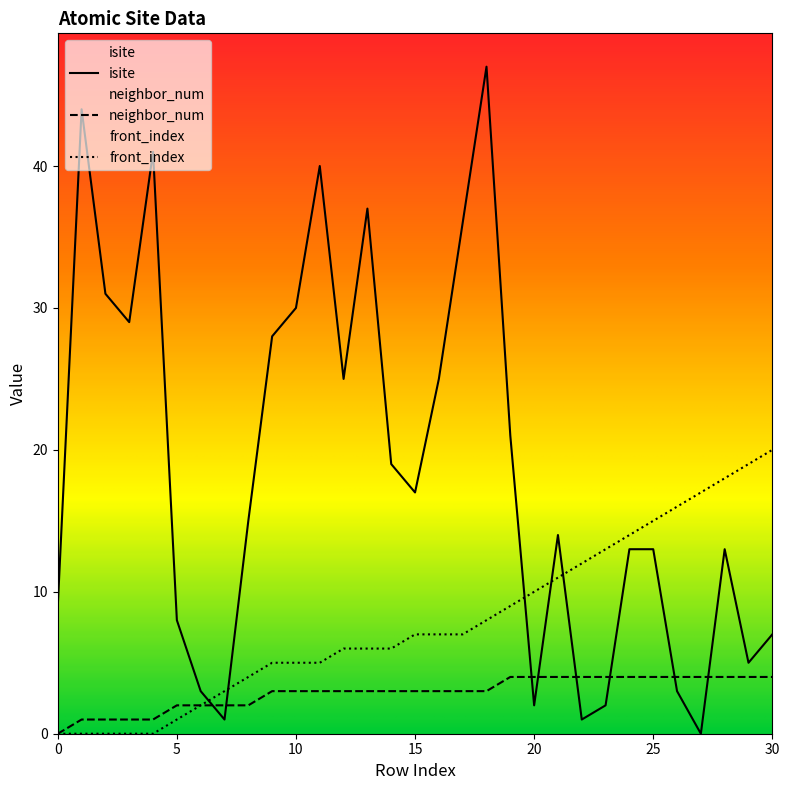

Read the neighbor_num value at 30.

4